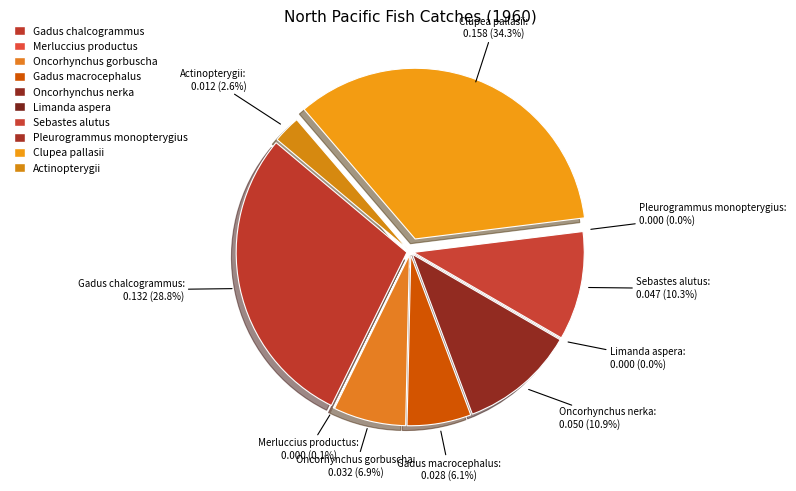

Which slice is the largest?

Clupea pallasii